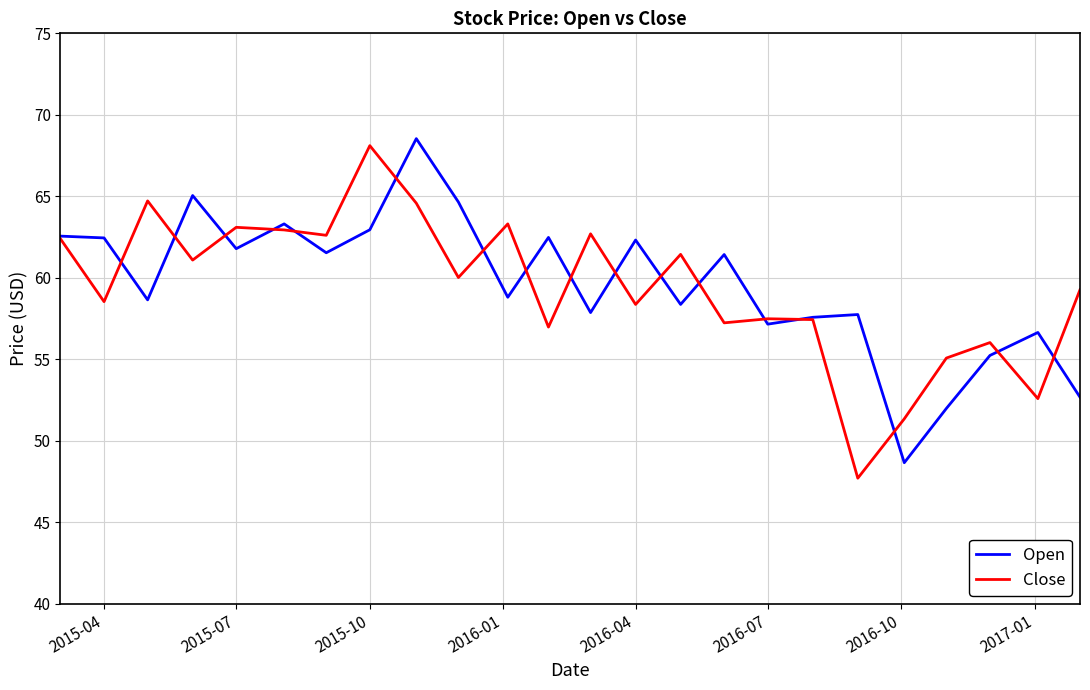

What is the maximum value for Open?

68.5